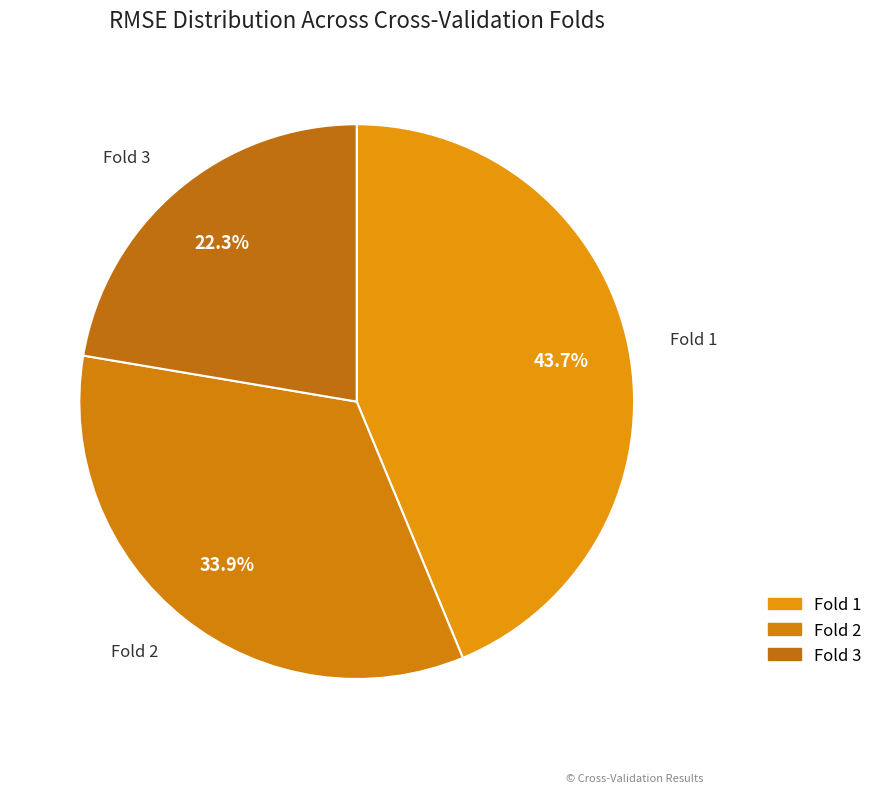

What percentage is the Fold 1 slice, to the nearest percent?

44%